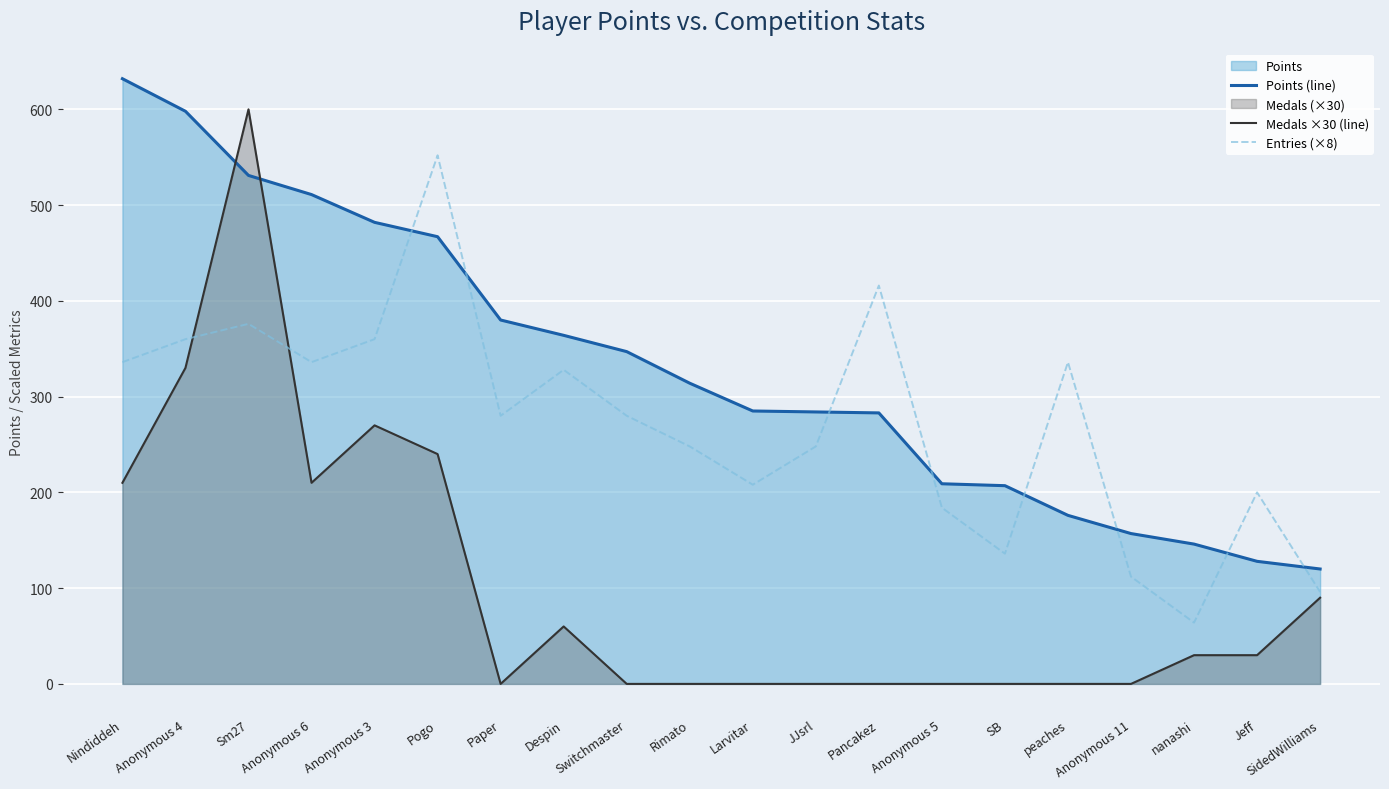

The value of Entries (×8) at Anonymous 4 is 360. True or false?

True